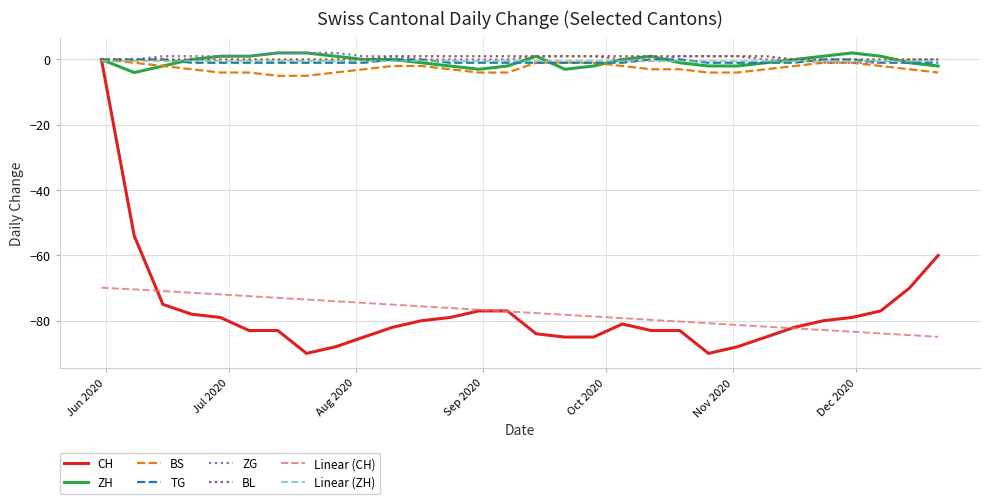

Which series has the widest spread of values?

CH